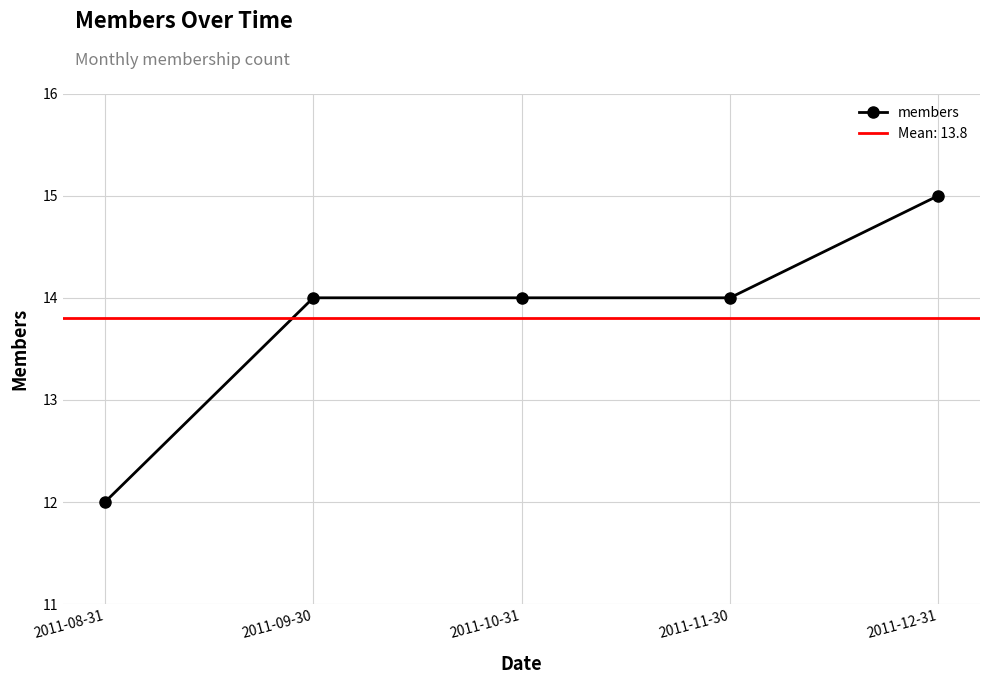

What is the sum of all values?

69